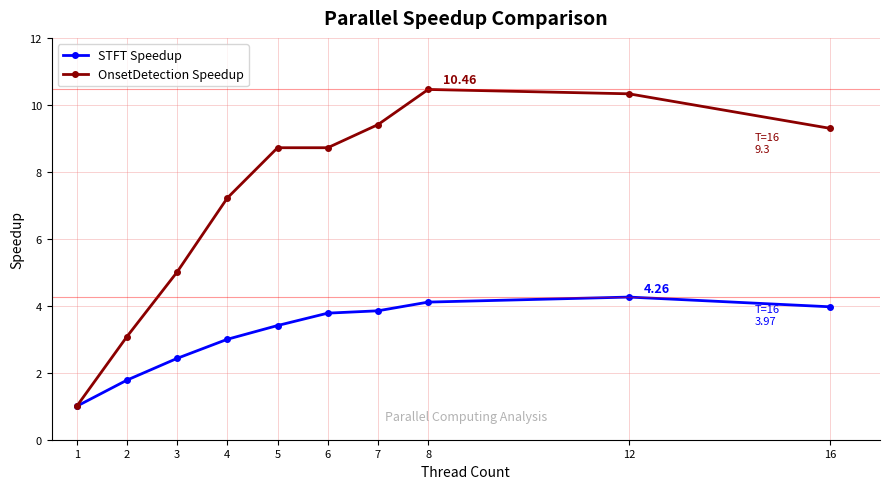

Count the number of data series in this chart.

2